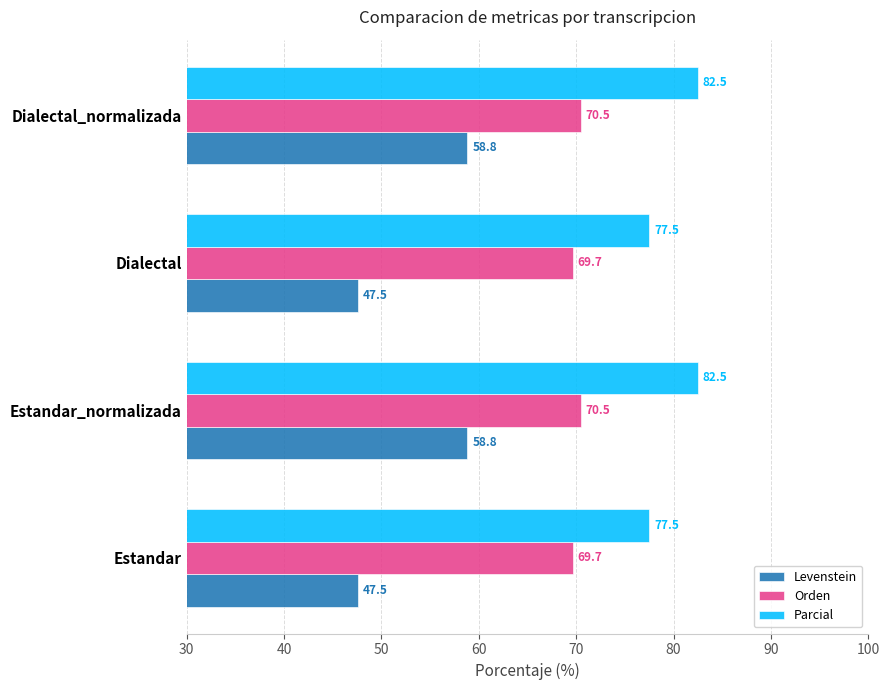

What is the difference between the maximum and minimum values in the Parcial series?

5.0